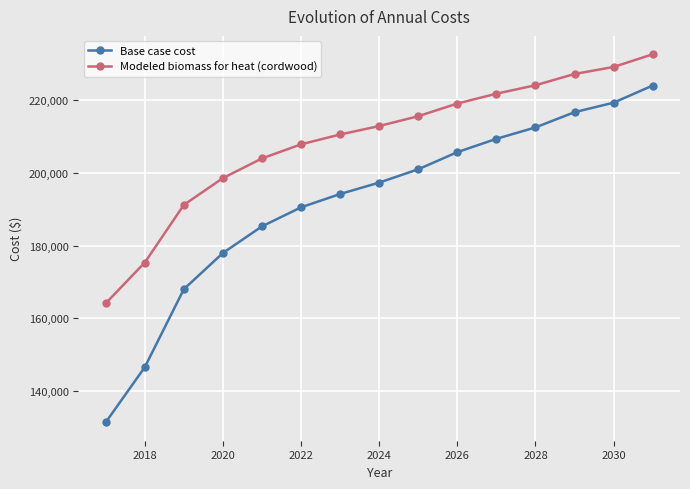

True or false: Modeled biomass for heat (cordwood) has more than 0 points higher than both neighbors.

False